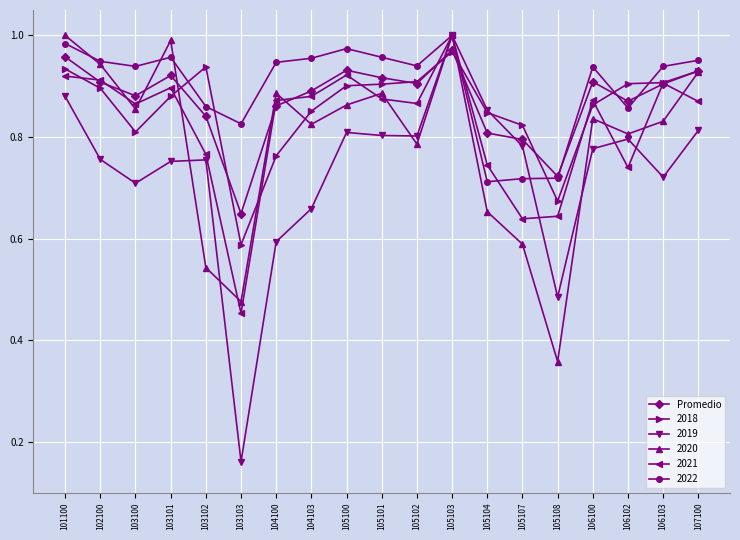

The 2021 series shows 0.7 at 106102. True or false?

True